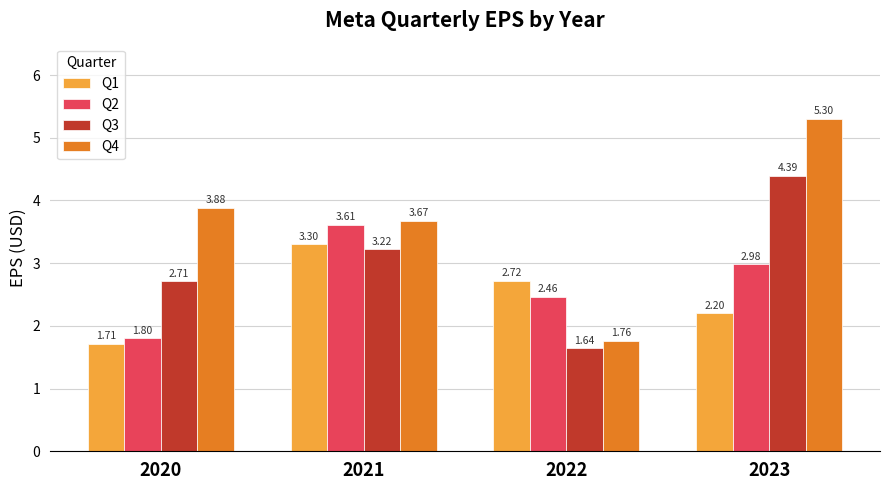

What is the sum of all Q1 values?

9.9